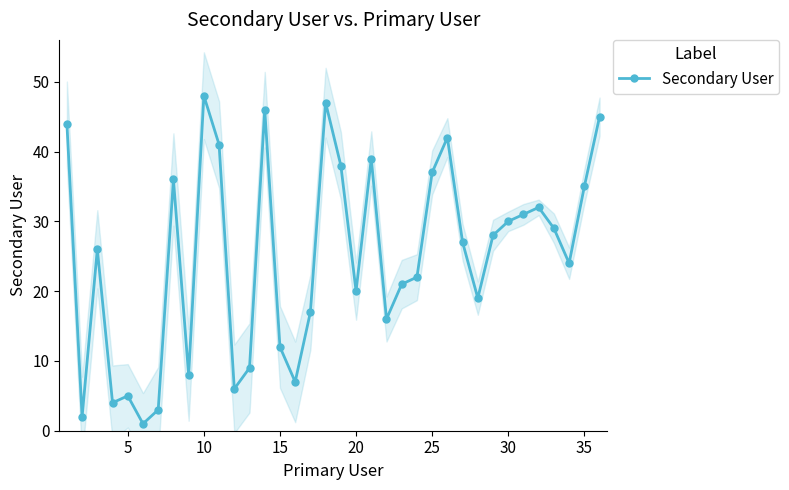

Reading right to left, extract all data points from this chart.

45	35	24	29	32	31	30	28	19	27	42	37	22	21	16	39	20	38	47	17	7	12	46	9	6	41	48	8	36	3	1	5	4	26	2	44